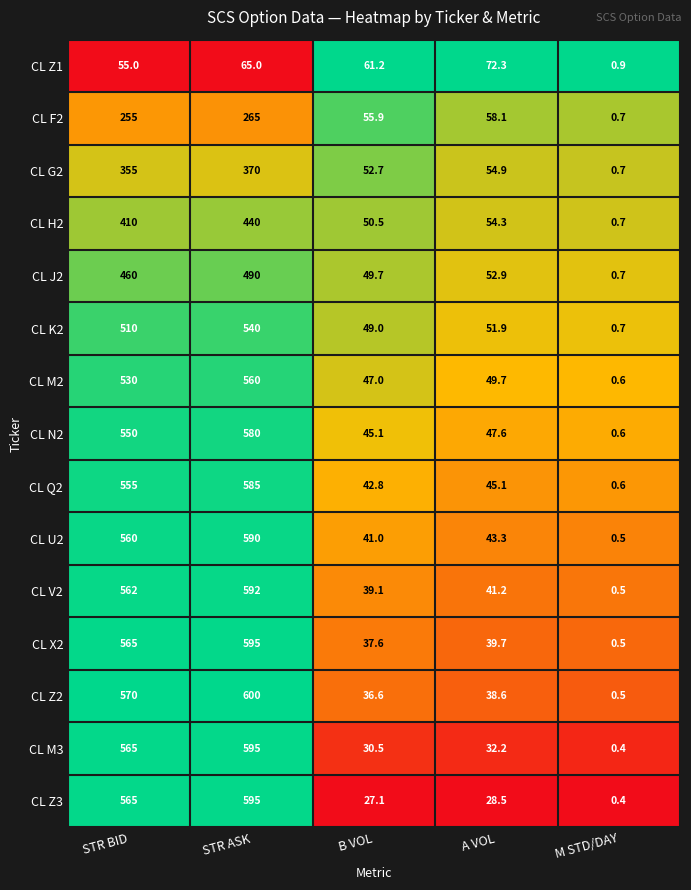

What is the difference between the CL X2 values at STR ASK and M STD/DAY?

594.5